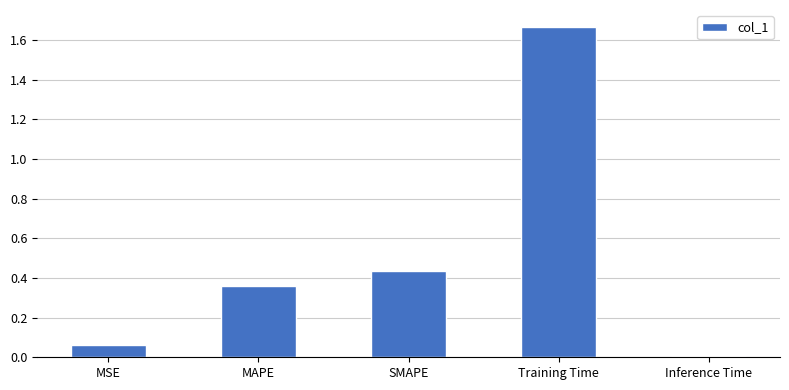

What is the difference between the values at MAPE and Training Time?

1.3